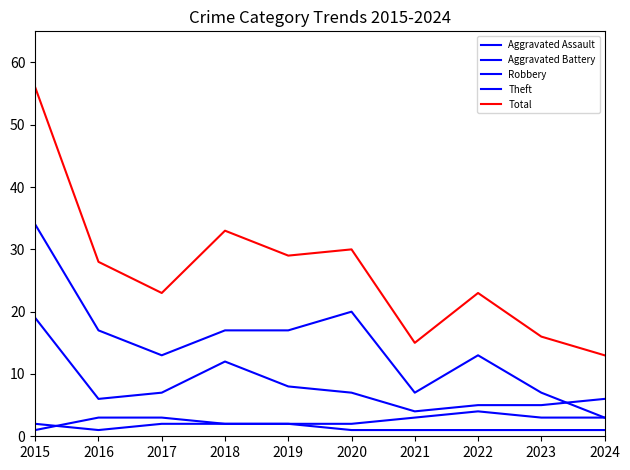

At which label does Total reach its peak?

2015